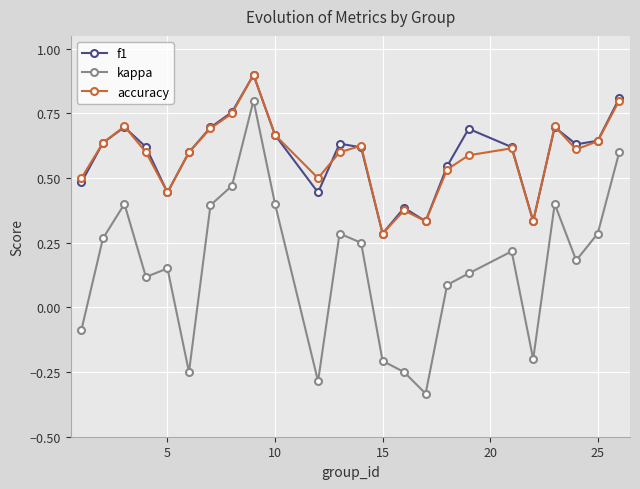

How many f1 values are between 0 and 1?

24